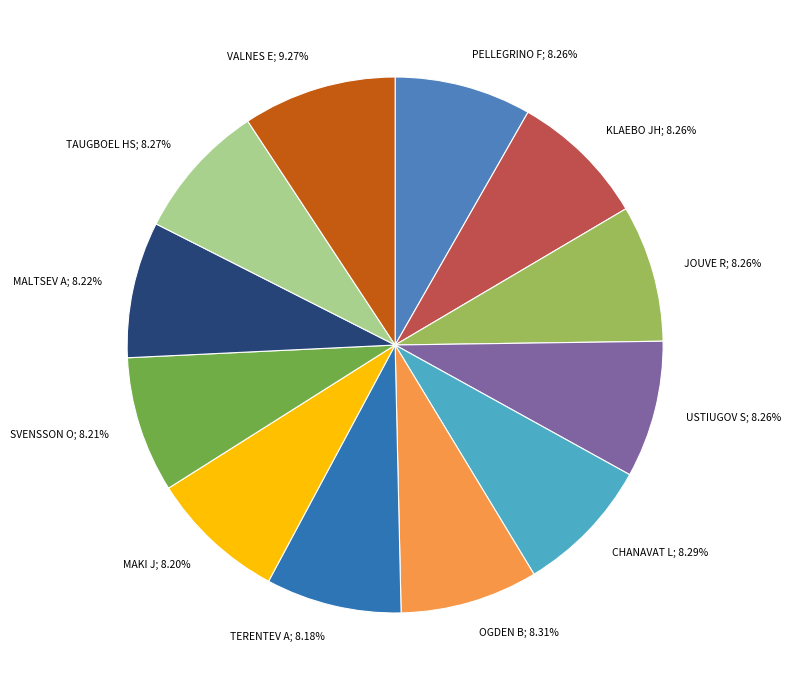

Do TAUGBOEL HS; 8.27% and OGDEN B; 8.31% together represent more than half of the pie?

No